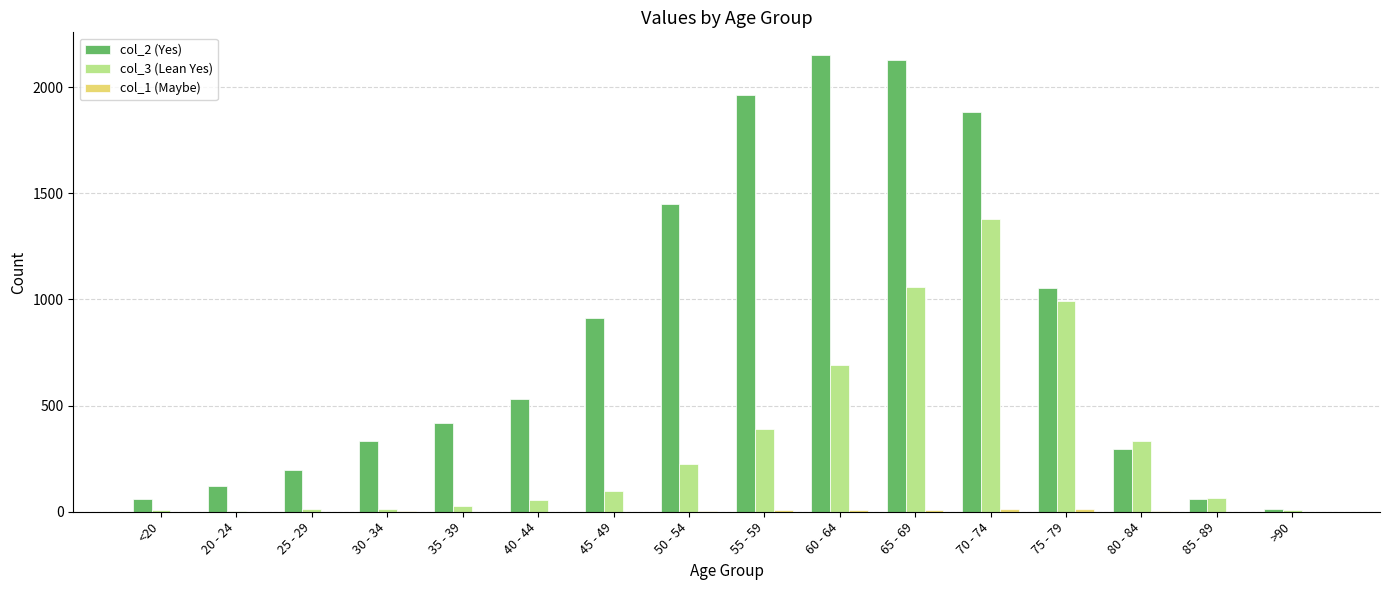

Count the number of data series in this chart.

3